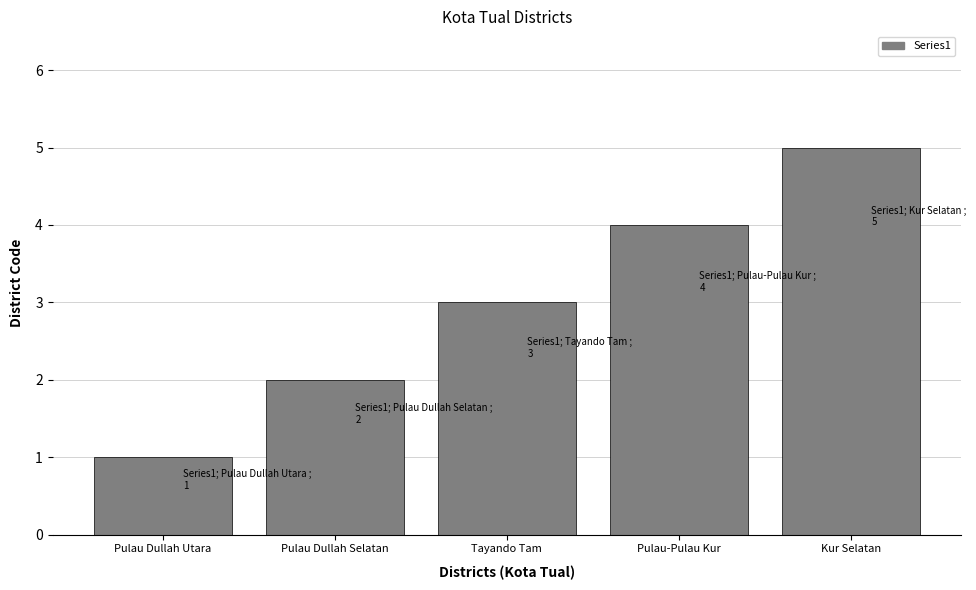

Rank the categories by value from highest to lowest.

Kur Selatan, Pulau-Pulau Kur, Tayando Tam, Pulau Dullah Selatan, Pulau Dullah Utara